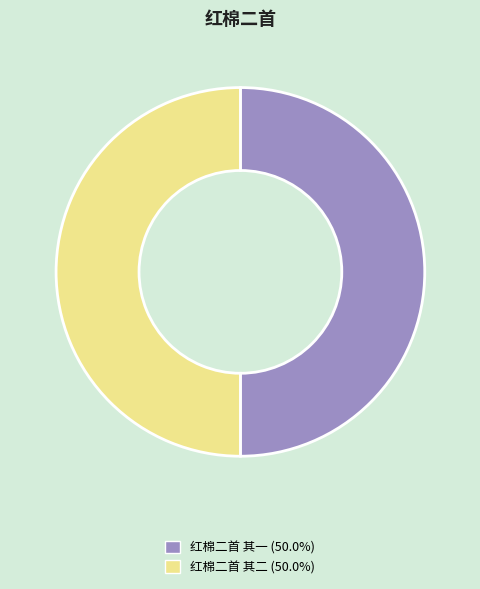

Count the number of slices in the pie.

2